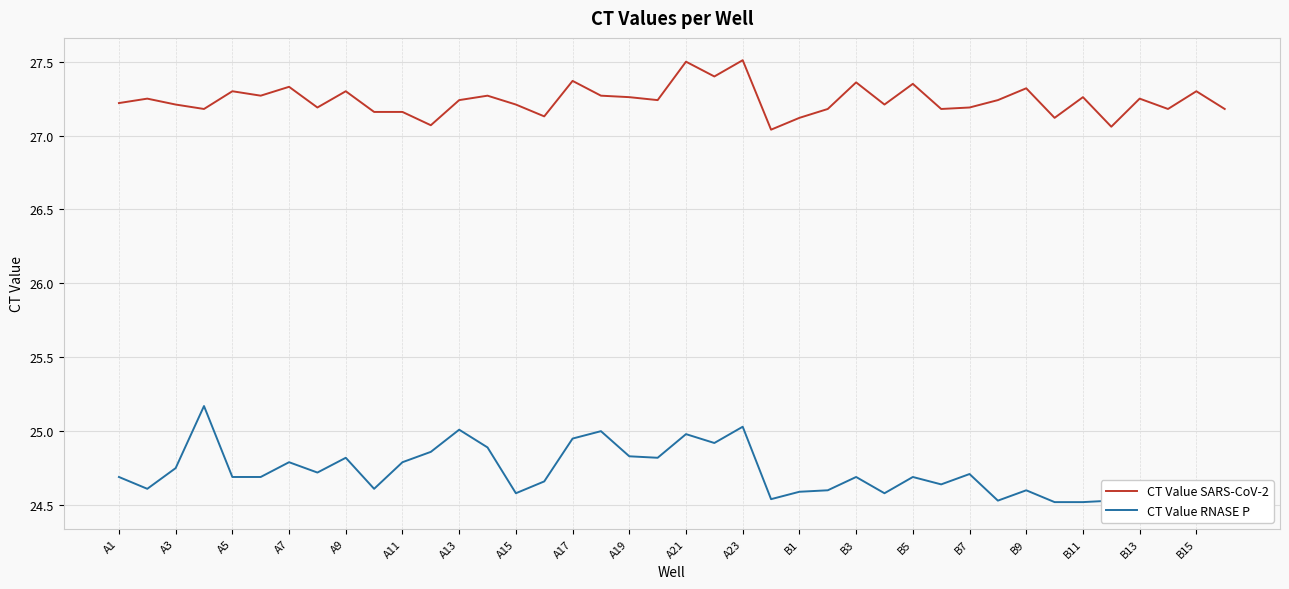

The value of CT Value SARS-CoV-2 at B7 is 27.2. True or false?

True